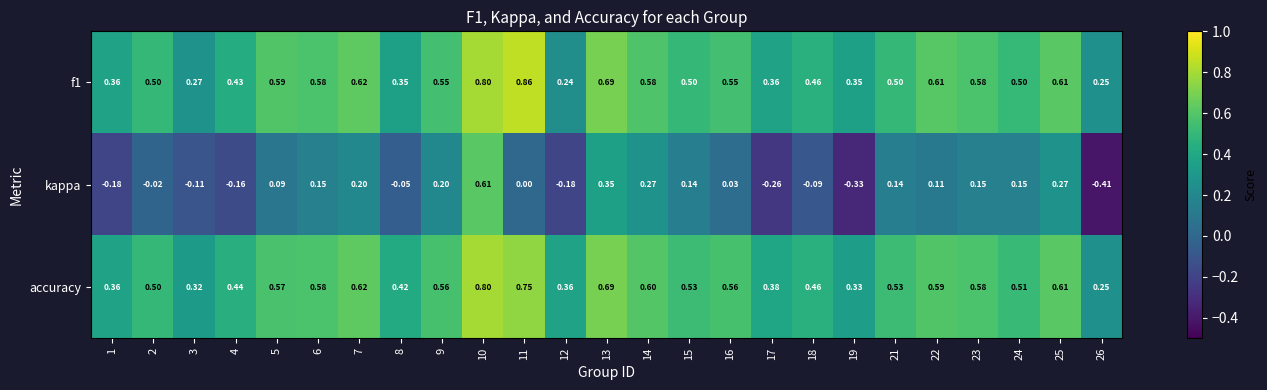

Which category has the highest value across all series?

11